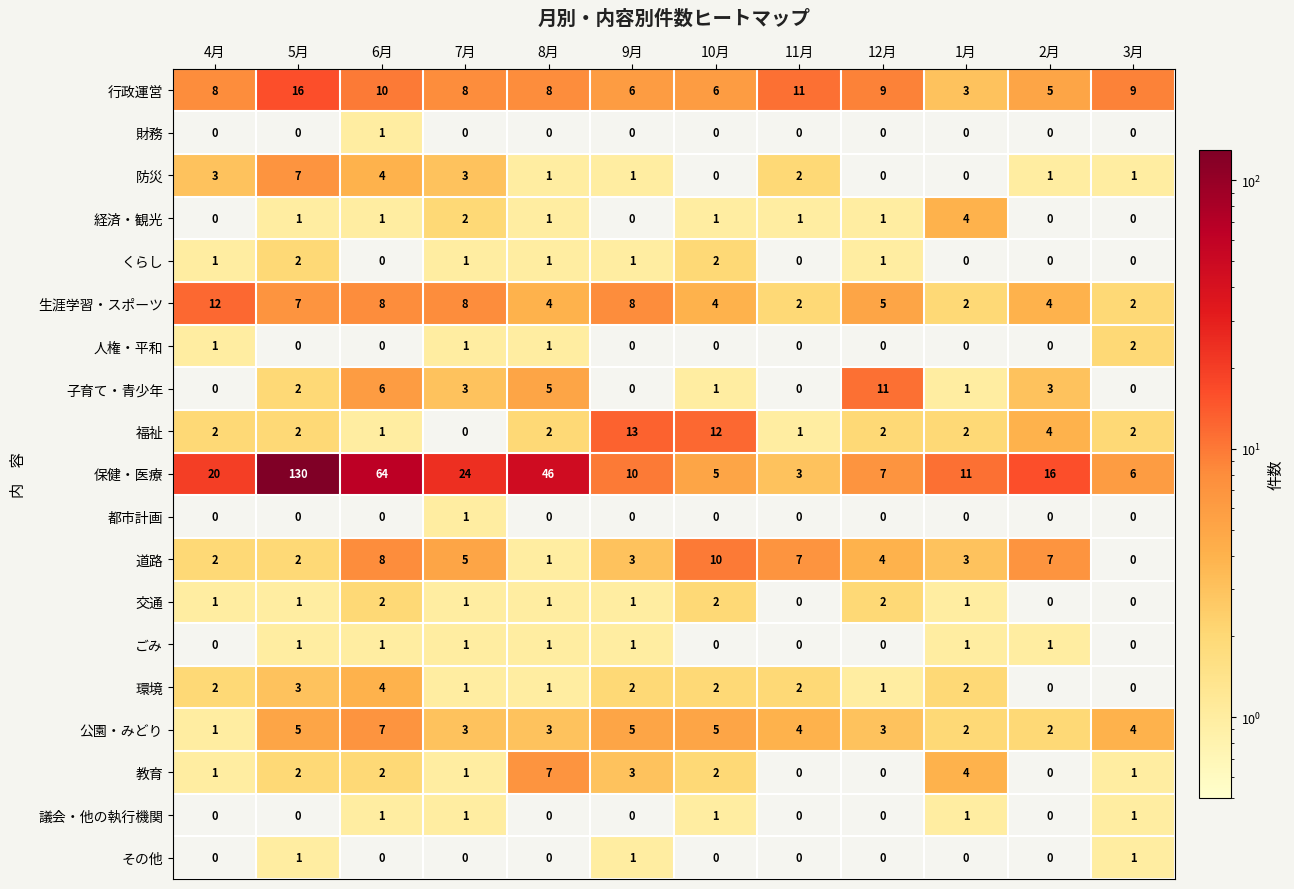

What is the total value across all series at 7月?

64